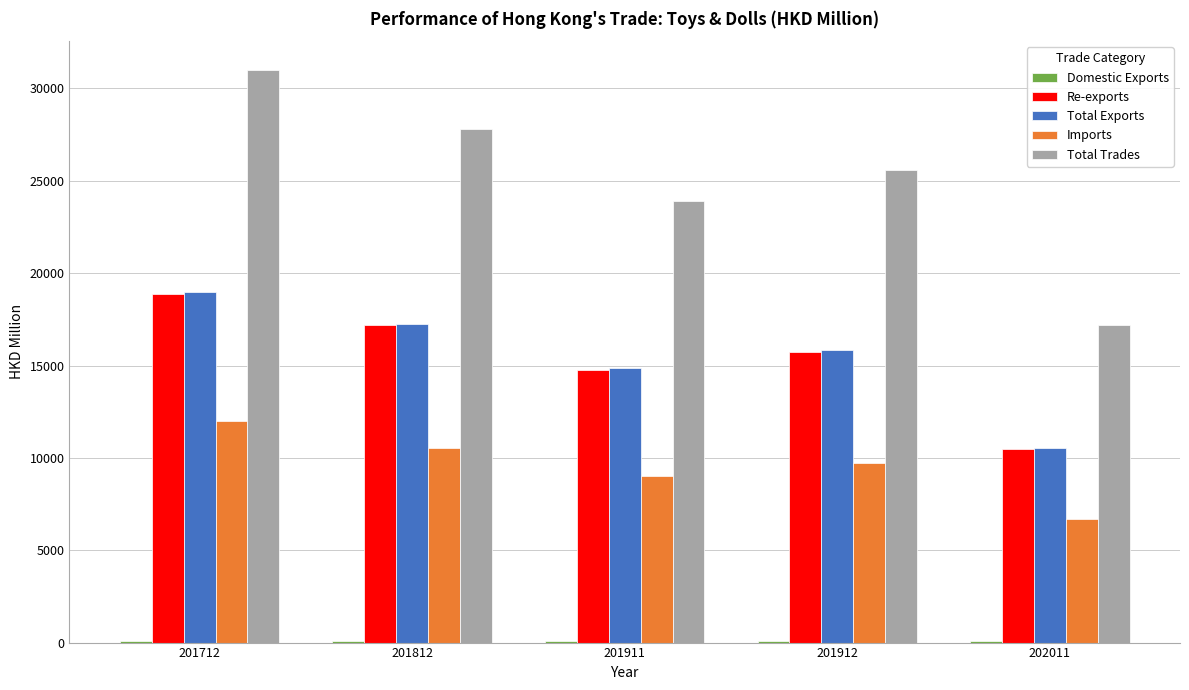

Is it true that Total Trades equals 23888.8 at 201911?

True